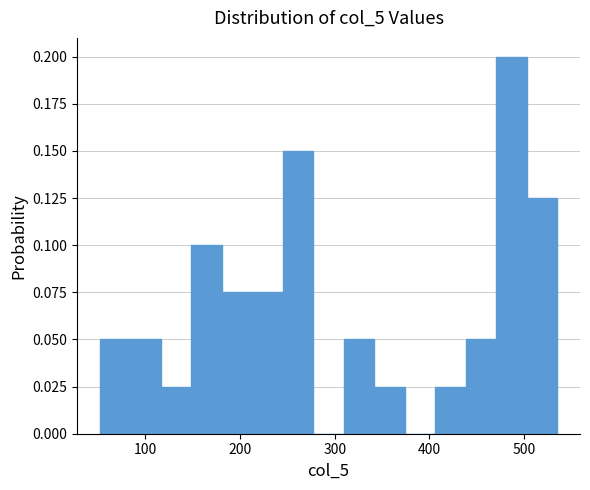

Read against the x-axis, roughly where is the centre of the tallest bar?

490